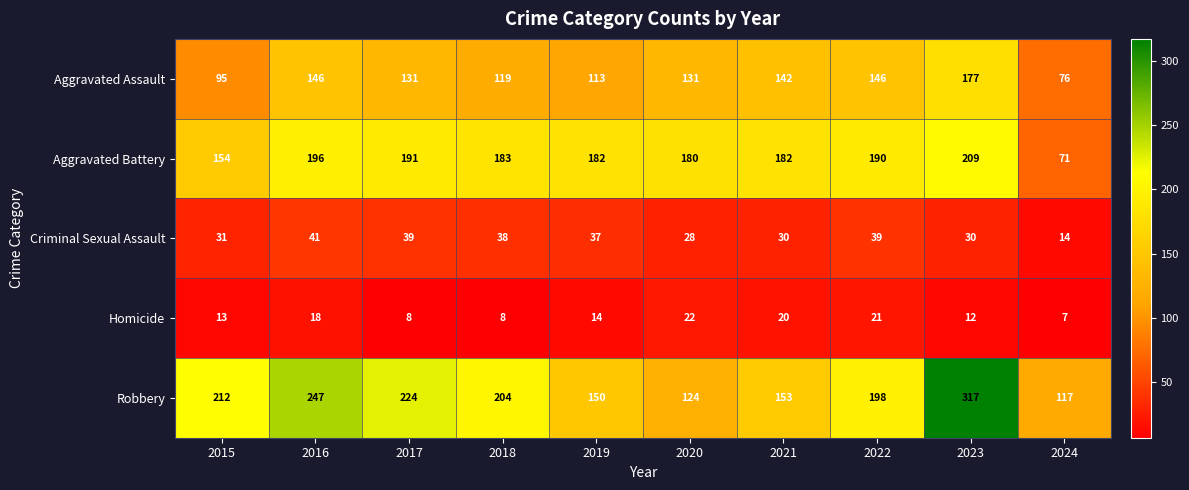

At which category is the sum across all series the highest?

2023